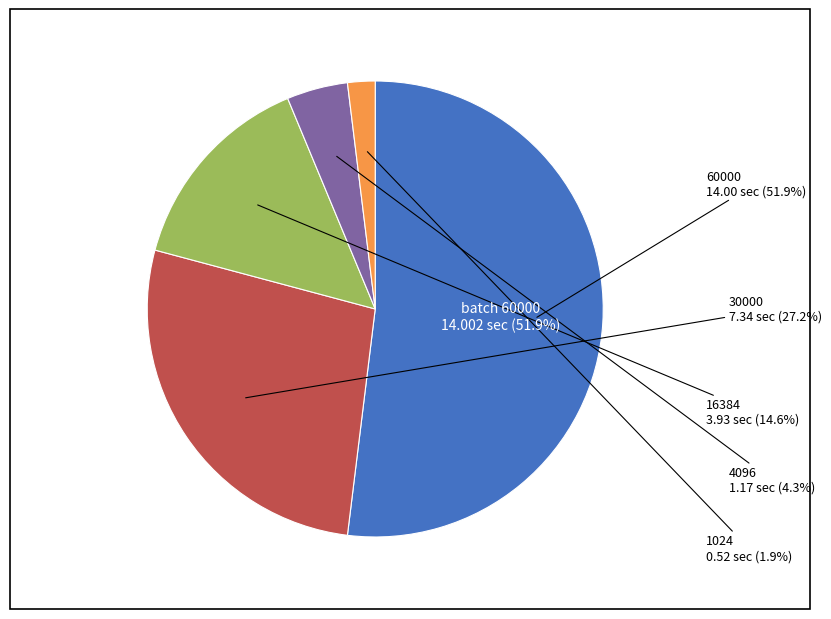

Is it true that 30000 is 37% of the pie?

False